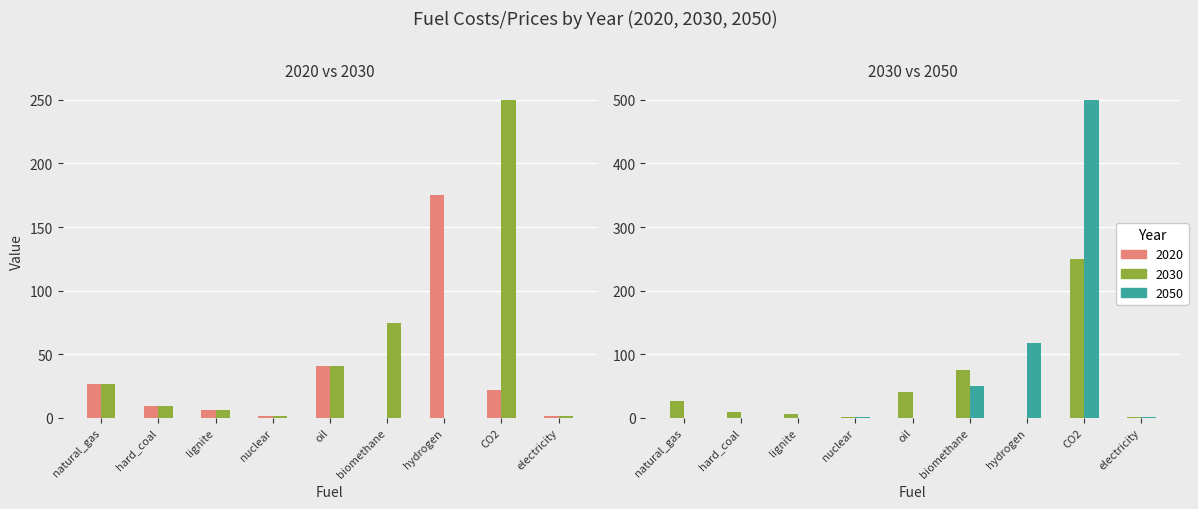

At electricity, list the series in order from smallest to largest.

2020, 2030, 2050